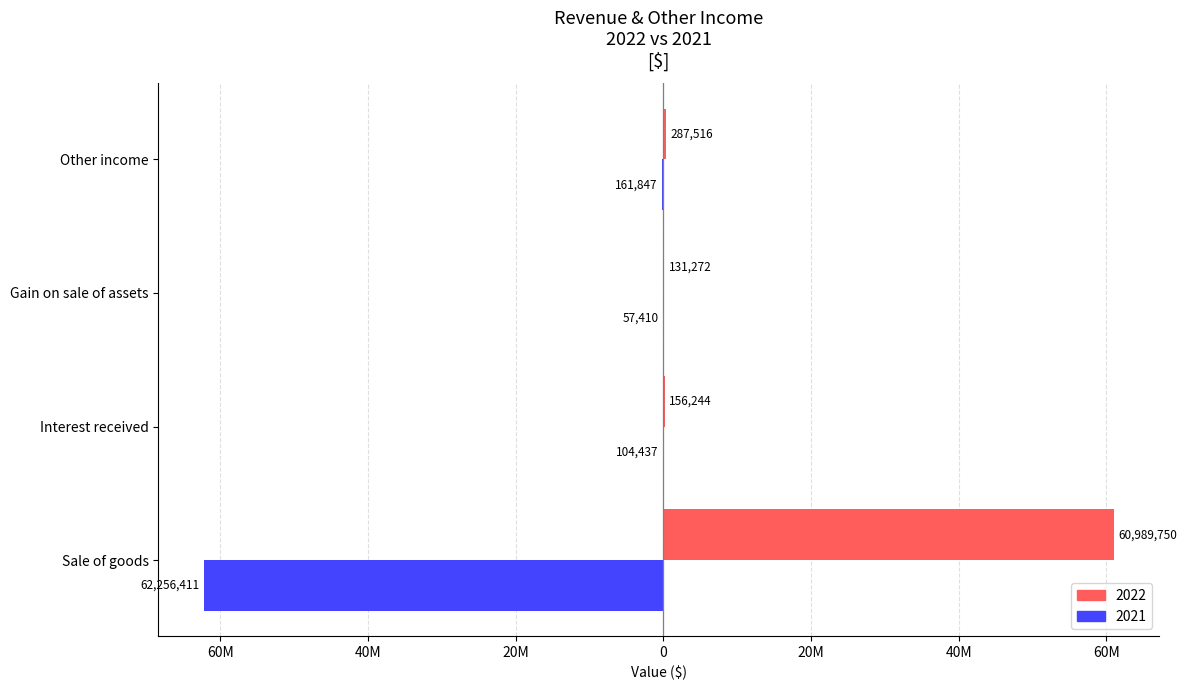

Is the value of 2021 at Gain on sale of assets greater than the value of 2022 at Interest received?

No